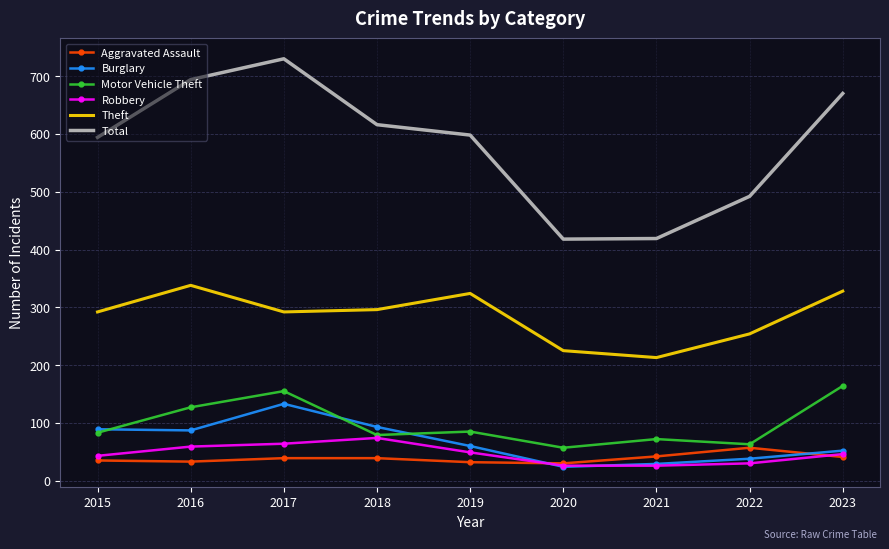

What is the difference between the second highest and minimum values in the Total series?

276